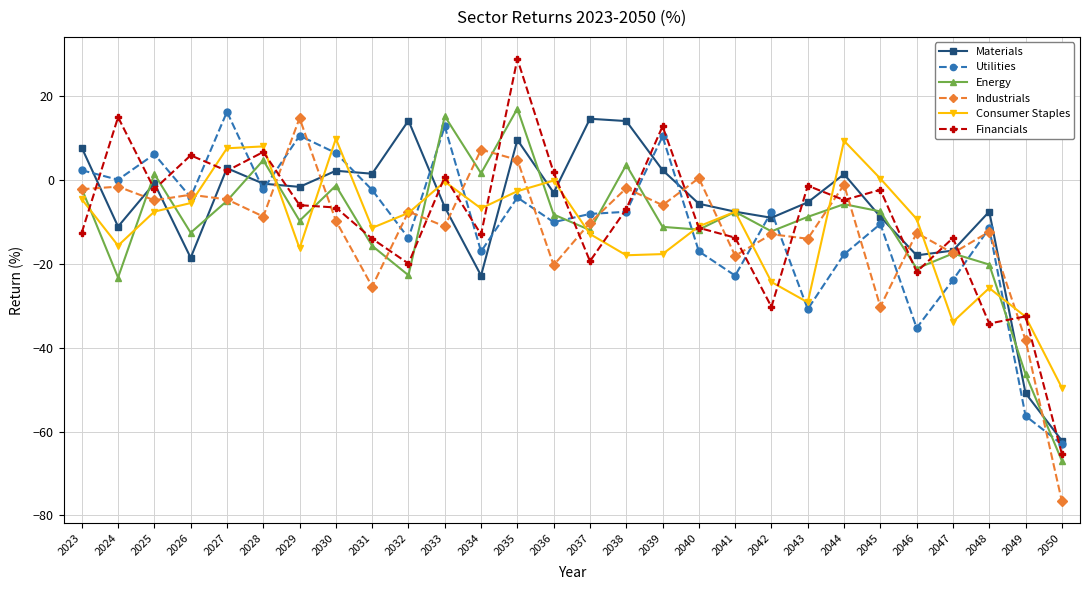

Is the value of Utilities at 2040 greater than the value of Financials at 2027?

No